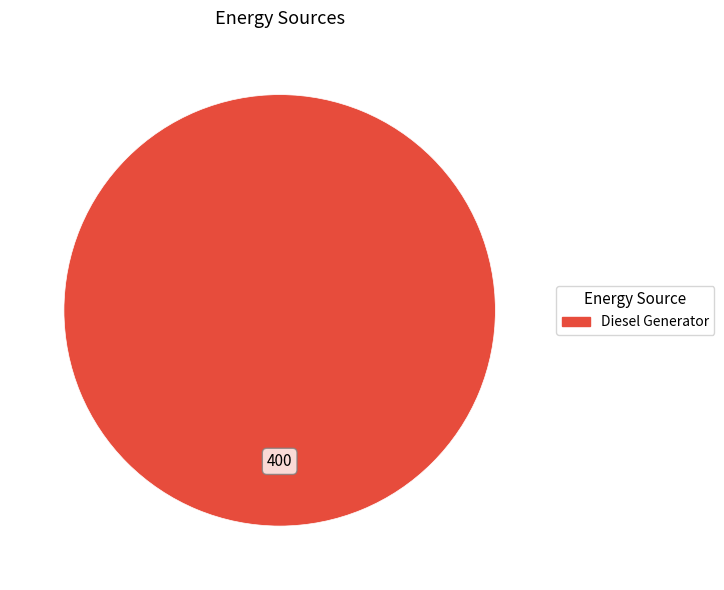

Which slice represents more than half of the pie?

Diesel Generator